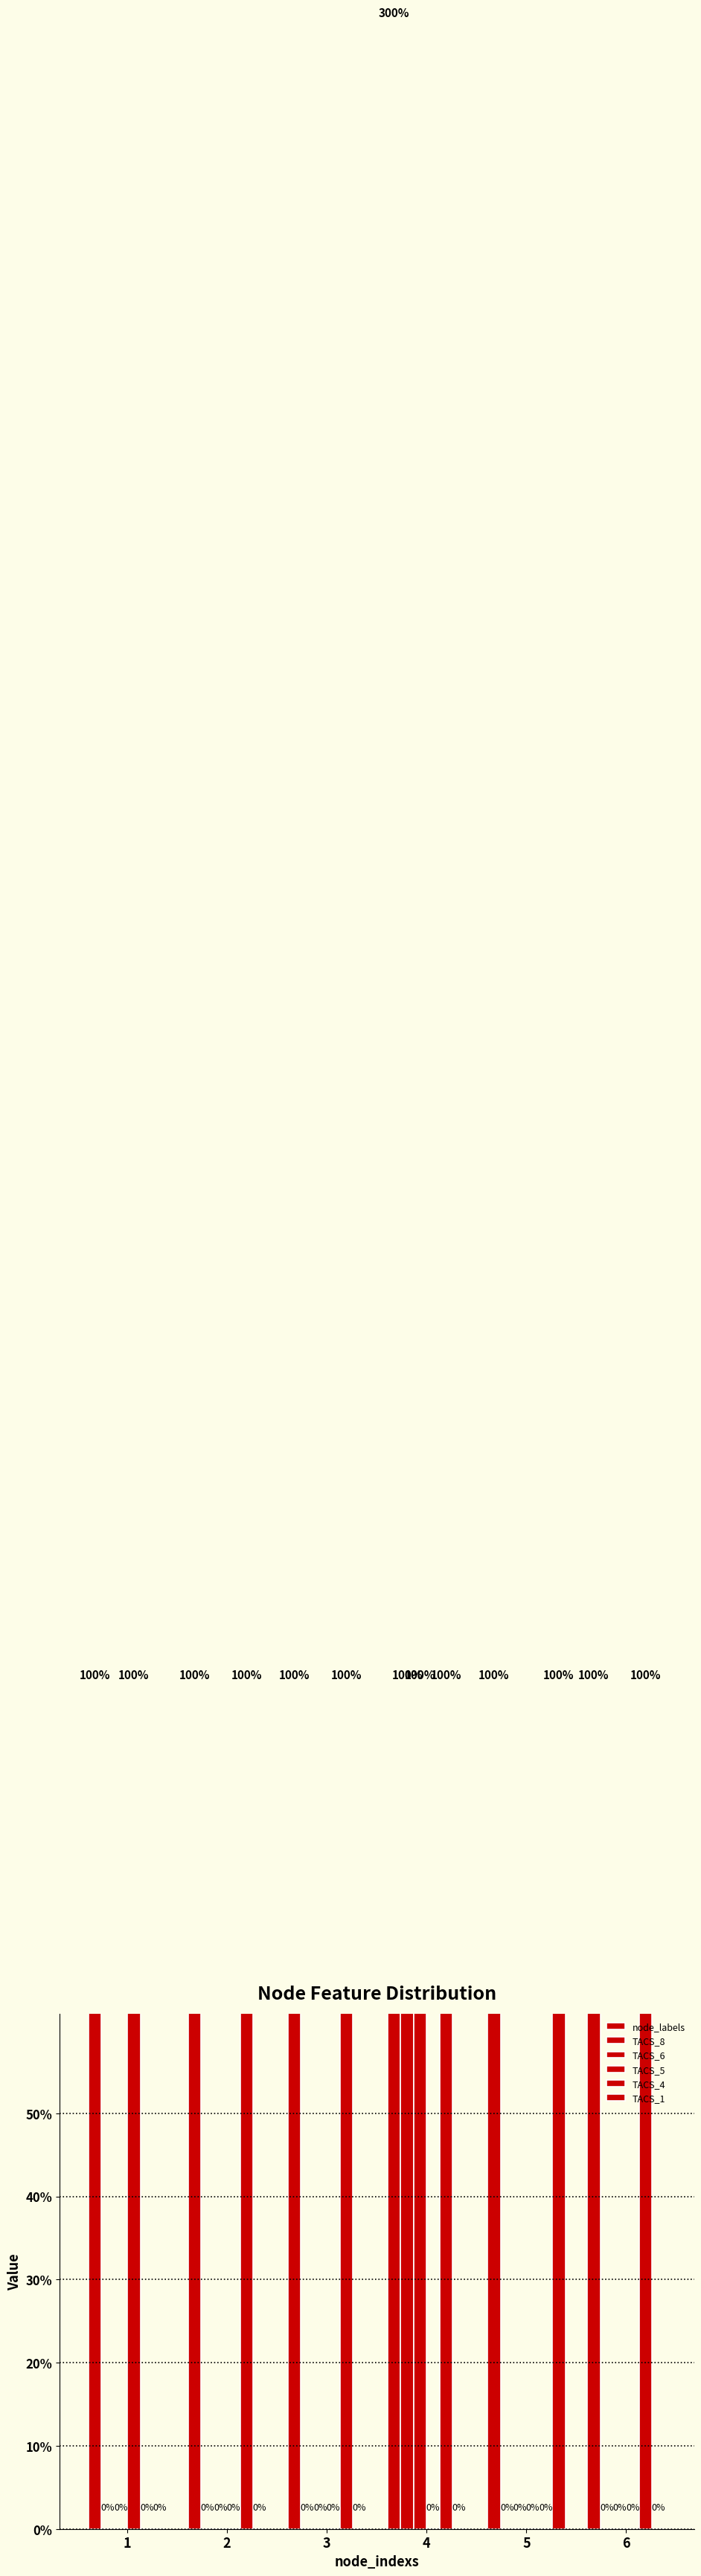

At which label does TACS_8 reach its peak?

4